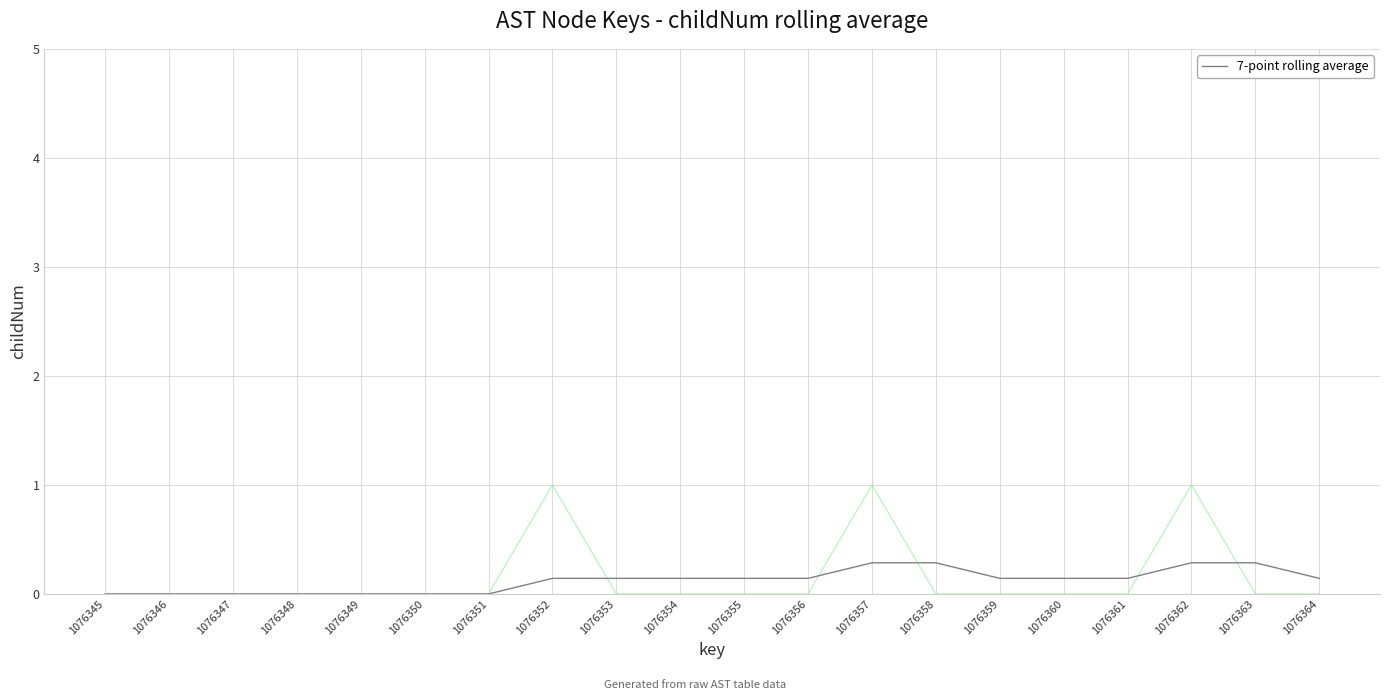

What is the value of the 9th point from the left?

0.1